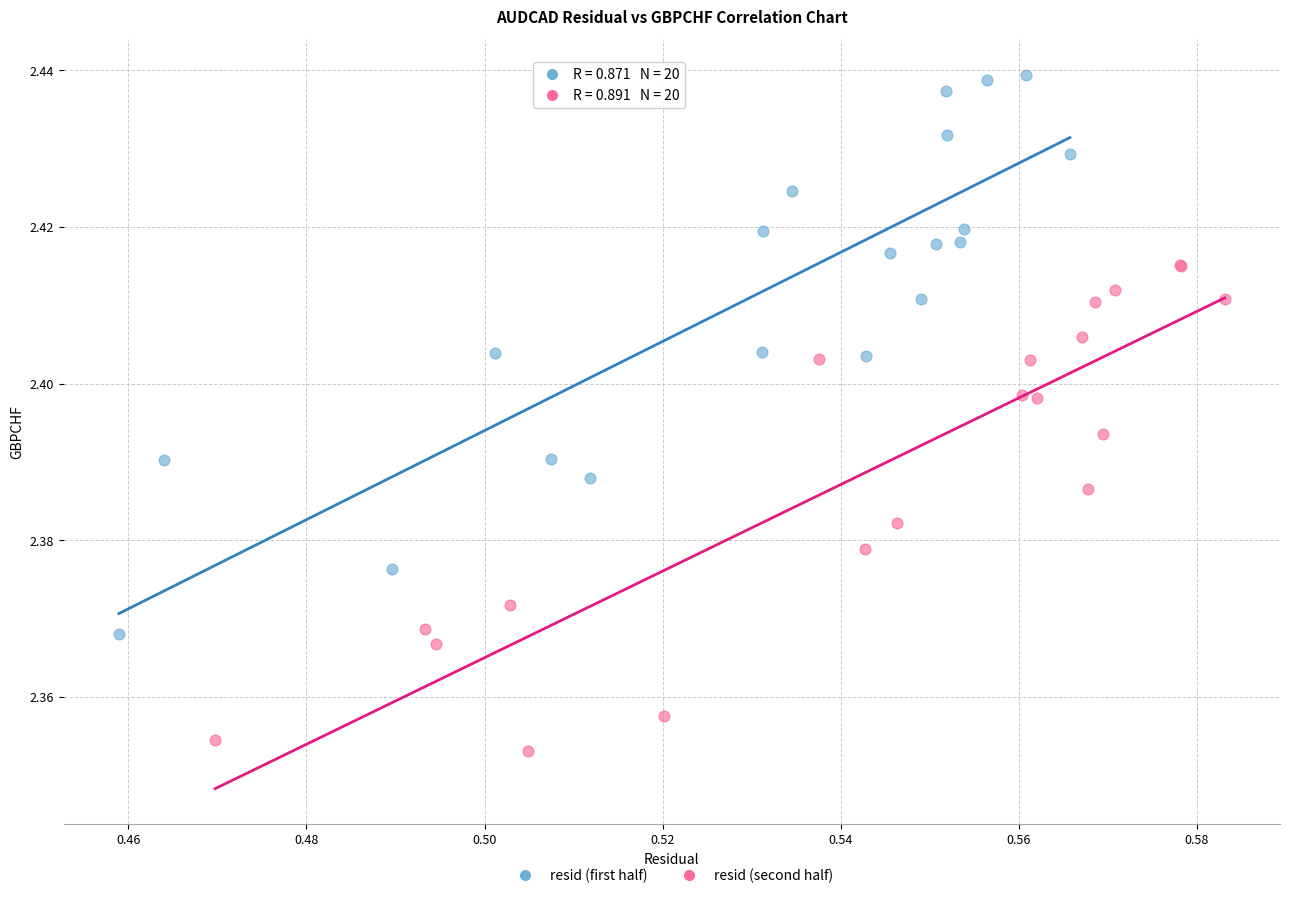

Which series reaches the maximum Y coordinate?

resid (first half)